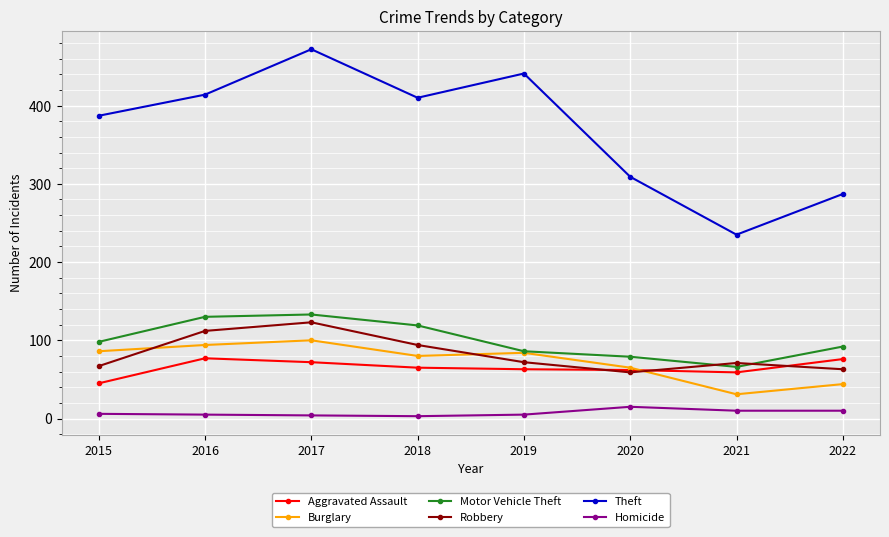

At how many categories does at least one series exceed 272?

7